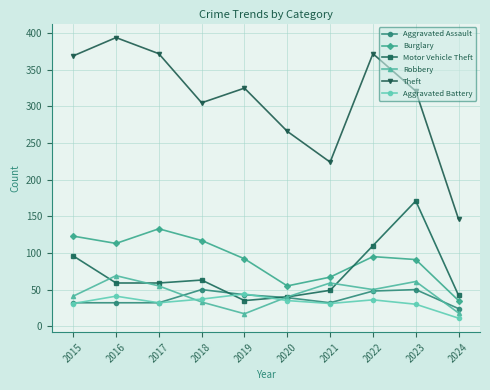

Is this an area chart (filled region under the line)?

No